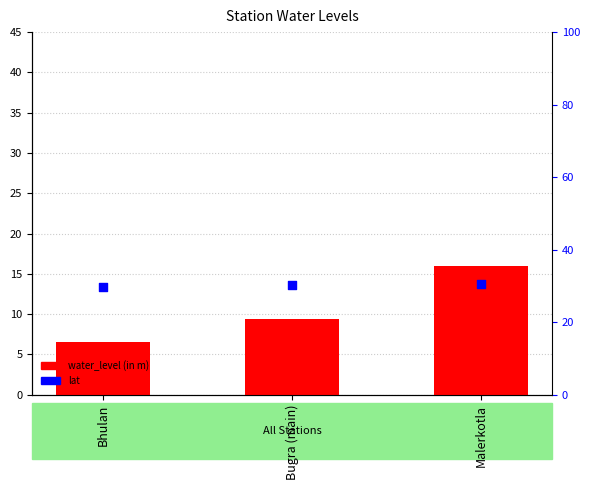

What are all the series names shown in the legend?

water_level (in m), lat